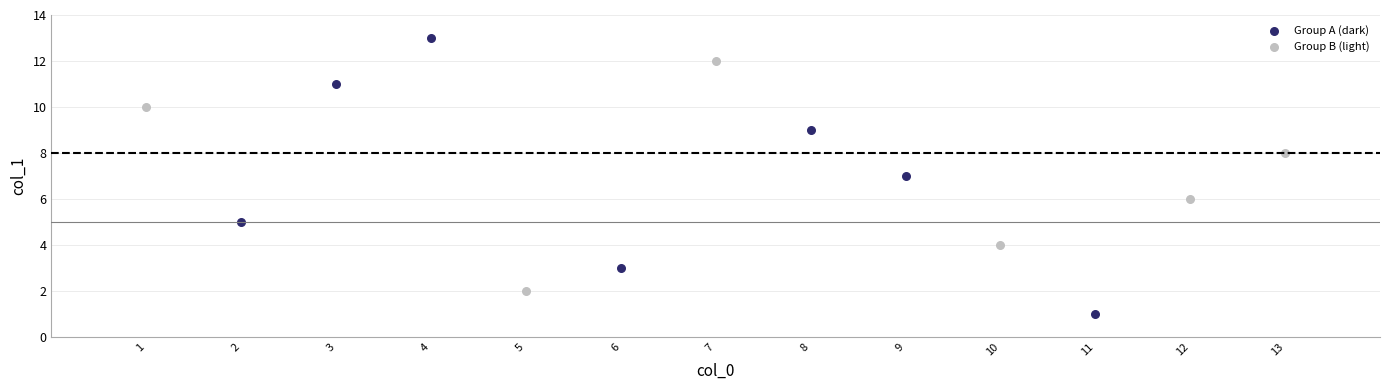

Which series has the largest Y range (max minus min)?

Group A (dark)